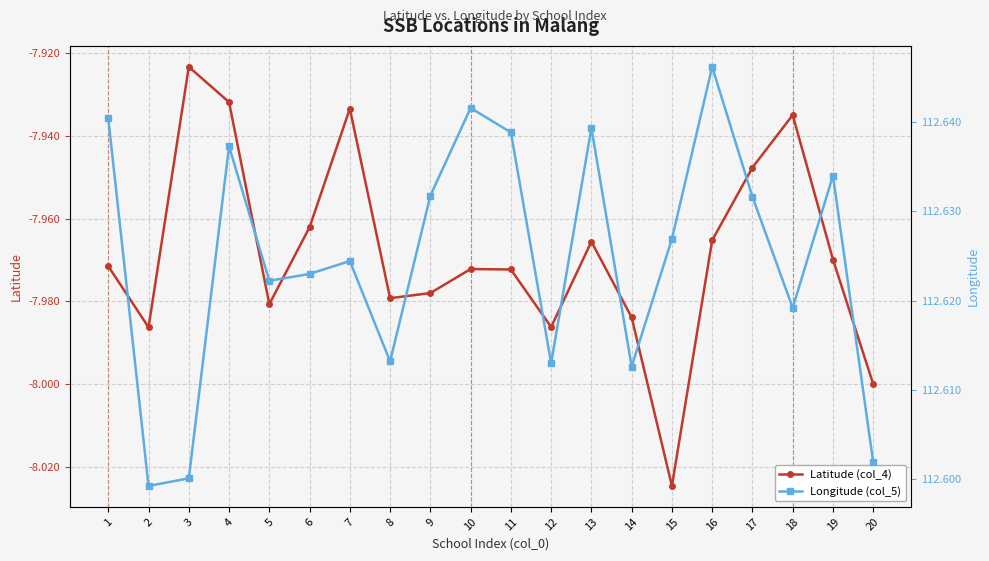

What is the maximum value shown in the chart?

112.6